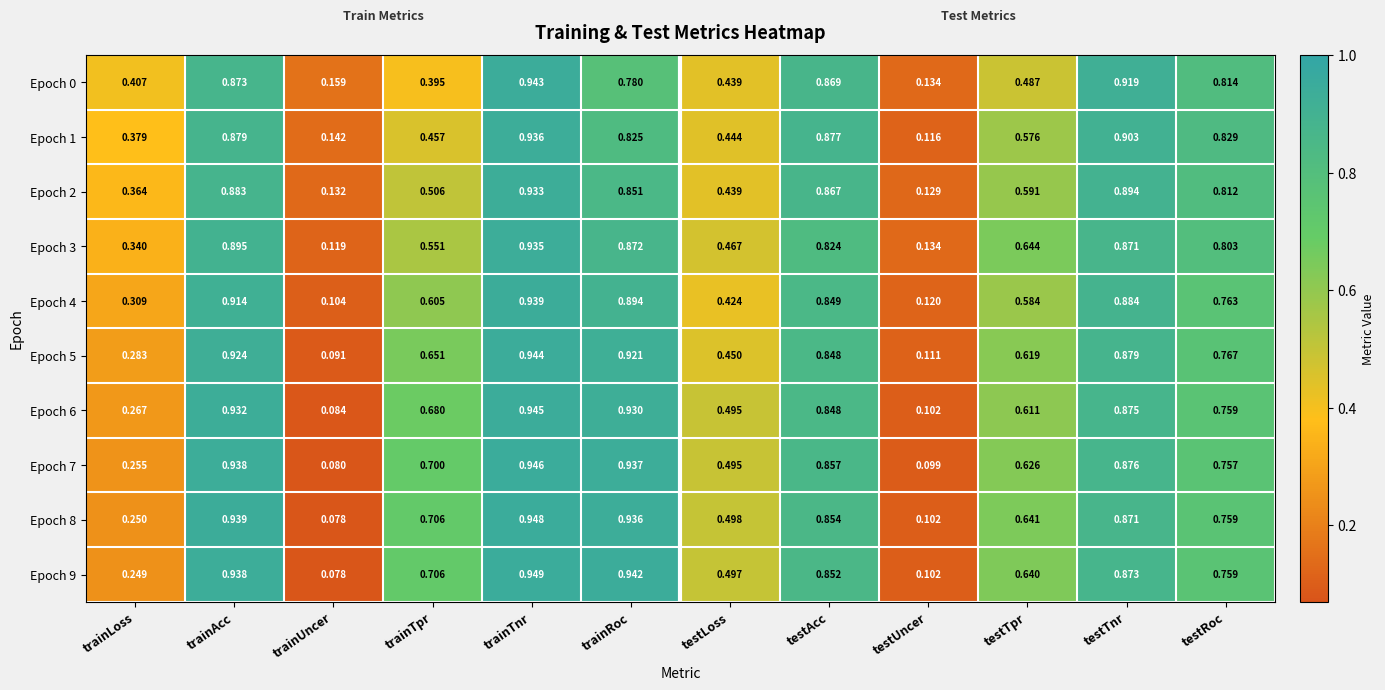

Which category has the highest value in the Epoch 3 series?

trainTnr